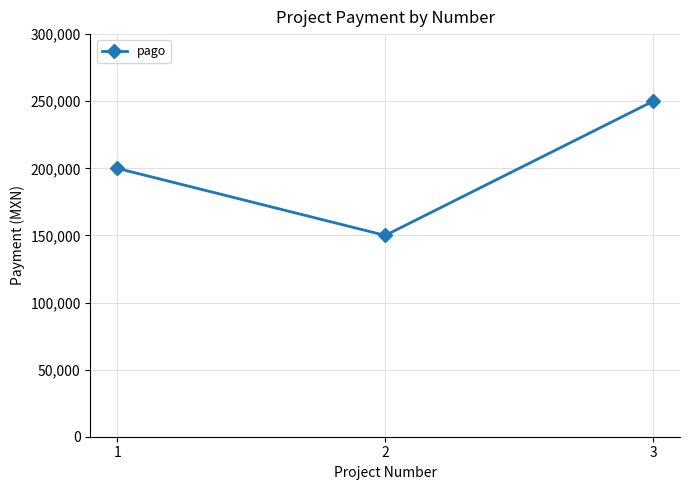

List the labels in order of value, largest first.

3, 1, 2